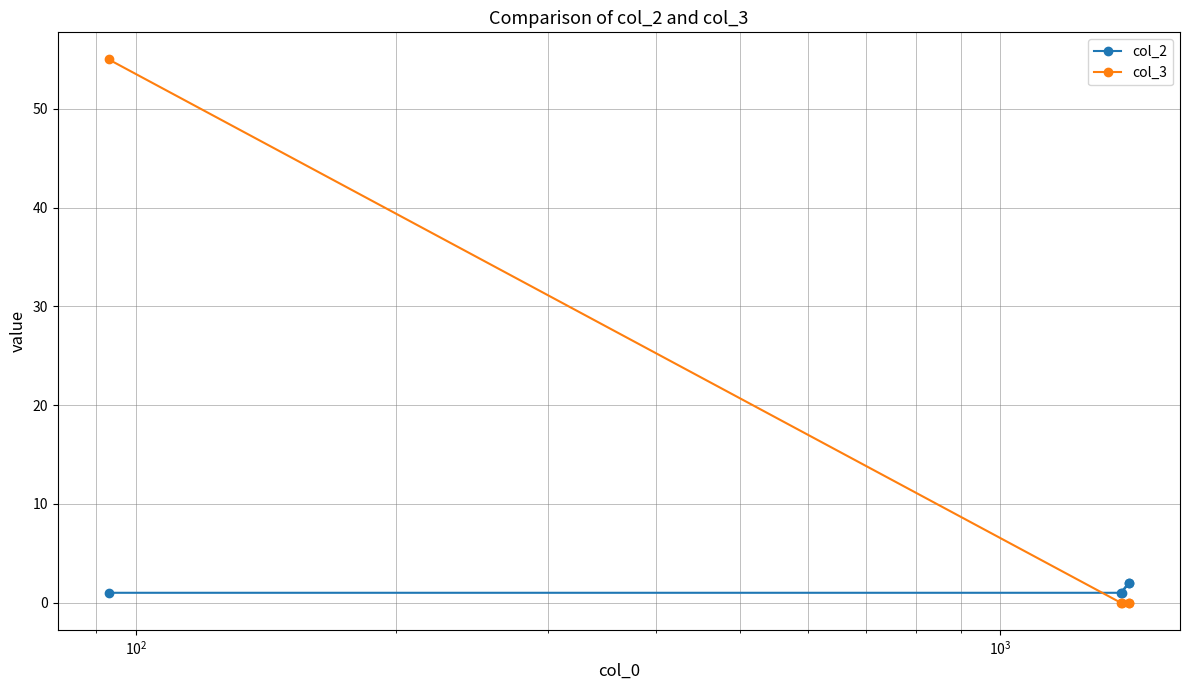

Which series has the widest spread of values?

col_3